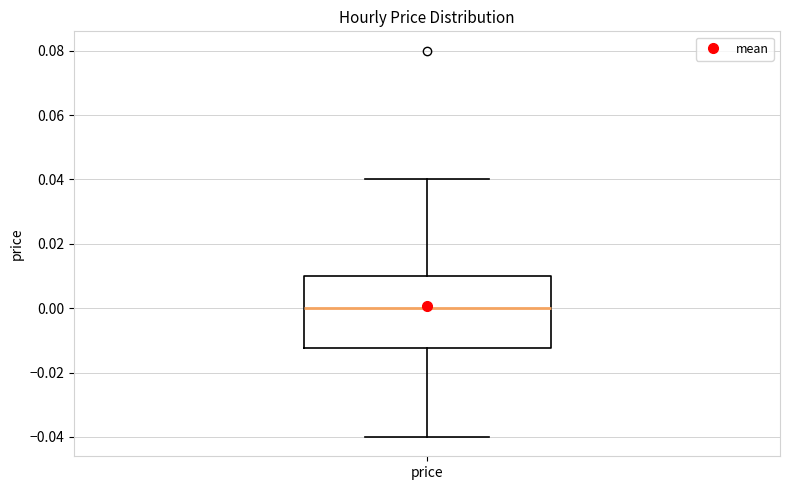

Transcribe this box plot: give where the median line is, the range the box spans, and where the two whiskers end, as read against the y-axis. The values are not printed on the chart, so give them approximately, as read against the axis.

median 0.000, box -0.012 to 0.010, whiskers -0.040 to 0.040